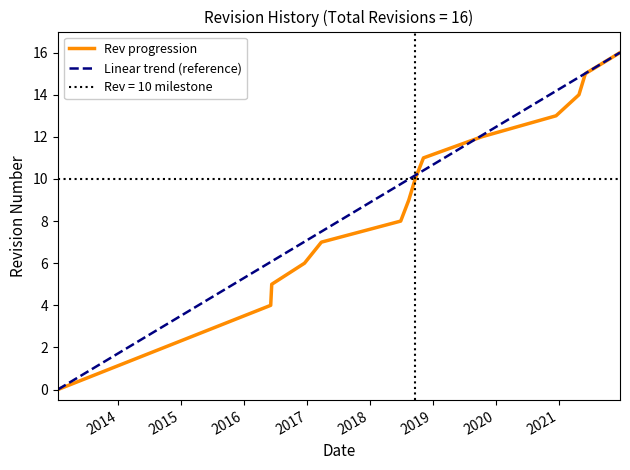

What is the sum of all values?

130